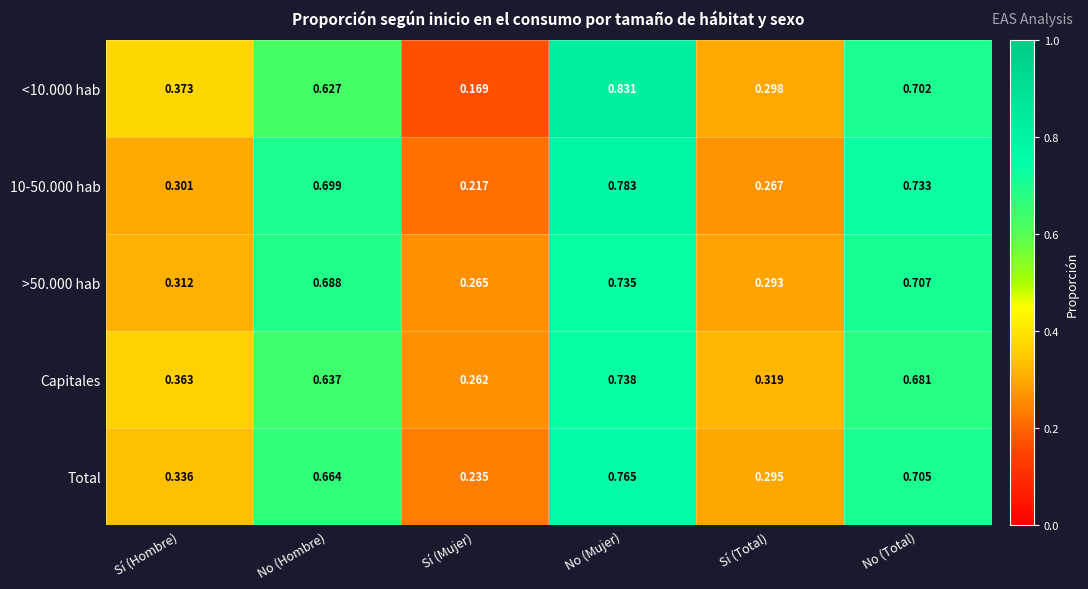

Which category has the highest value in the Capitales series?

No (Mujer)